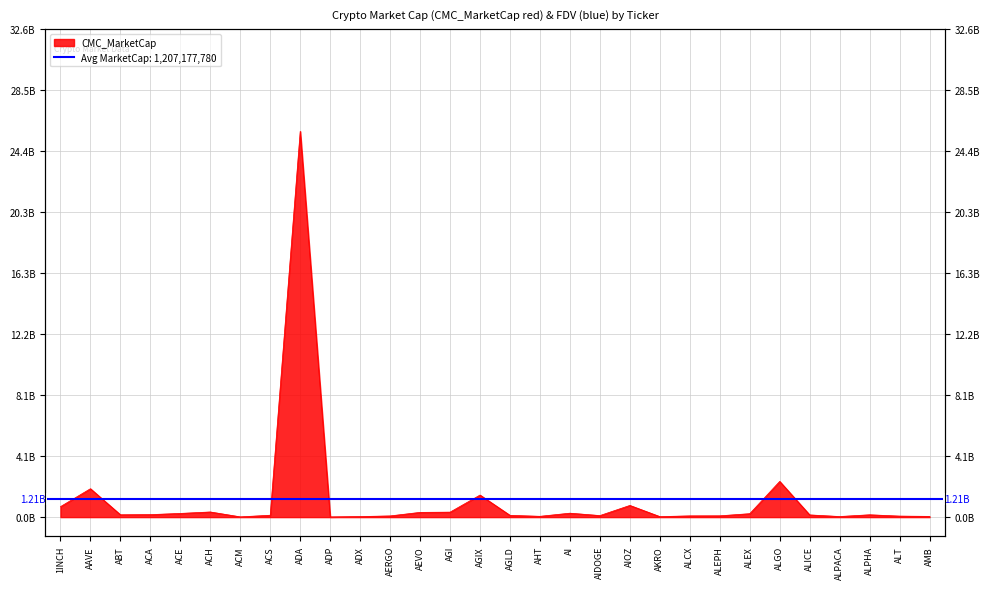

What position from the right is ALEX?

7